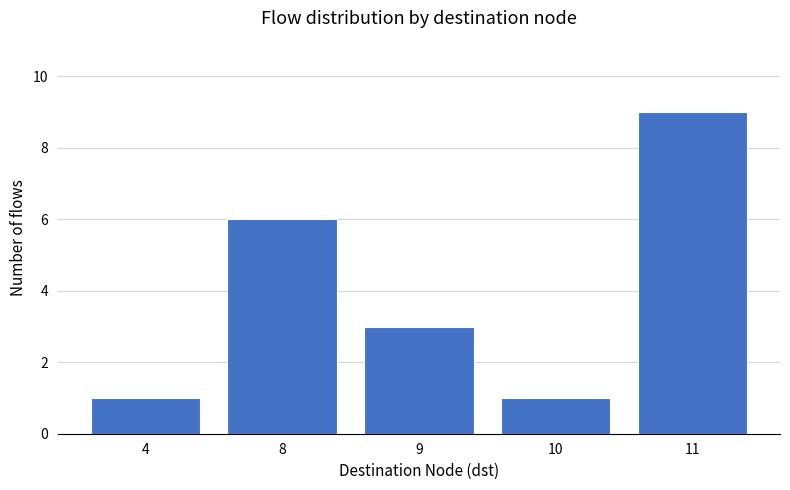

Reading right to left, extract all data points from this chart.

11=9	10=1	9=3	8=6	4=1